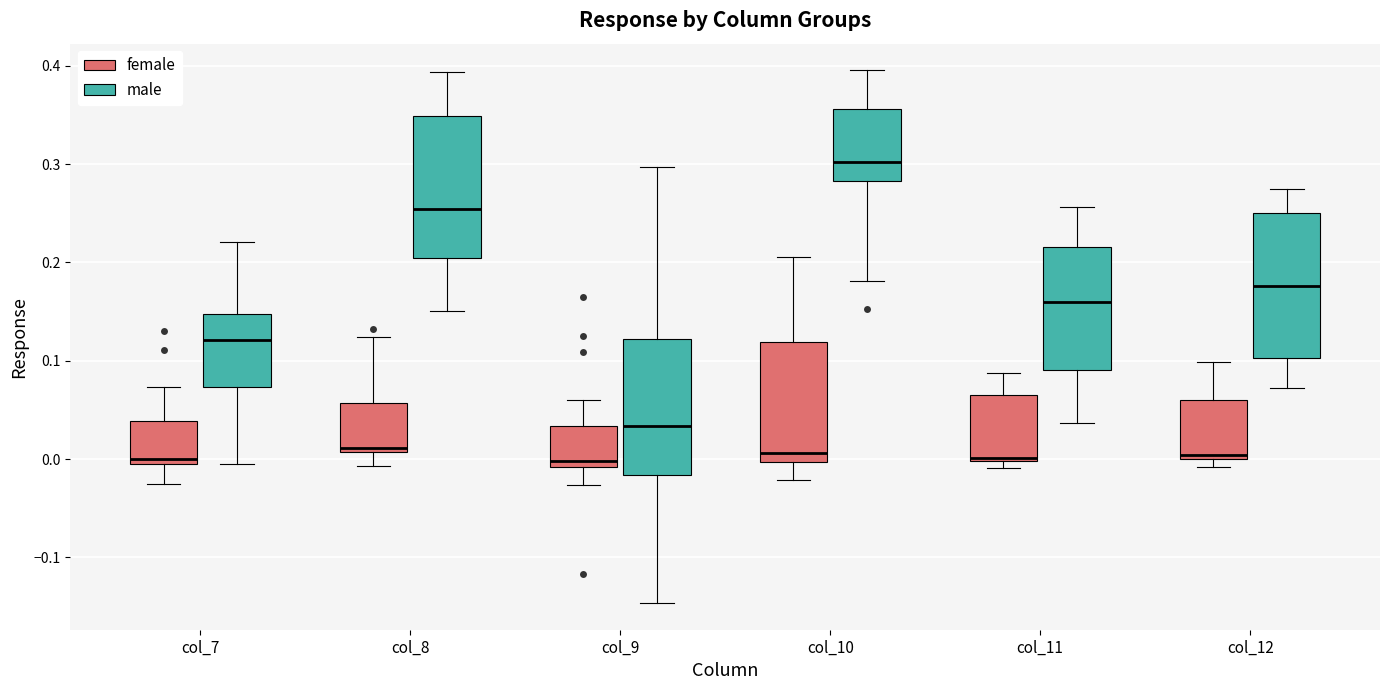

Reading left to right, read every box against the y-axis: the position of its median line, the range the box covers, and the ends of its whiskers. The values are not printed on the chart, so give them approximately, as read against the axis.

col_7 (female): median 0.00, box -0.01 to 0.04, whiskers -0.03 to 0.07
col_7 (male): median 0.12, box 0.07 to 0.15, whiskers 0.00 to 0.22
col_8 (female): median 0.01 (just above the box's lower edge), box 0.01 to 0.06, whiskers -0.01 to 0.12
col_8 (male): median 0.25, box 0.20 to 0.35, whiskers 0.15 to 0.39
col_9 (female): median 0.00, box -0.01 to 0.03, whiskers -0.03 to 0.06
col_9 (male): median 0.03, box -0.02 to 0.12, whiskers -0.15 to 0.30
col_10 (female): median 0.01, box 0.00 to 0.12, whiskers -0.02 to 0.21
col_10 (male): median 0.30, box 0.28 to 0.36, whiskers 0.18 to 0.40
col_11 (female): median 0.00, box 0.00 to 0.07, whiskers -0.01 to 0.09
col_11 (male): median 0.16, box 0.09 to 0.22, whiskers 0.04 to 0.26
col_12 (female): median 0.00 (just above the box's lower edge), box 0.00 to 0.06, whiskers -0.01 to 0.10
col_12 (male): median 0.18, box 0.10 to 0.25, whiskers 0.07 to 0.27